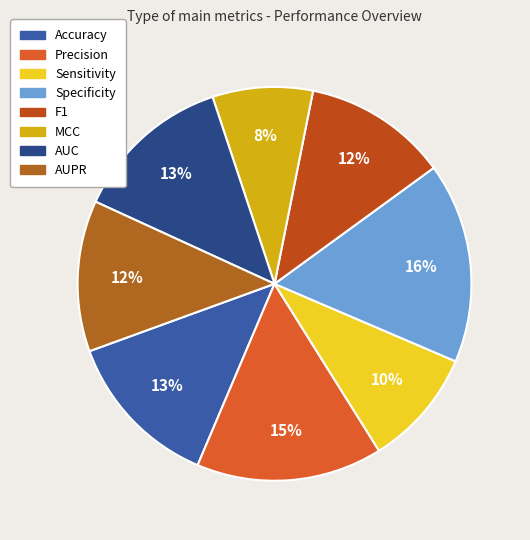

Count the number of slices in the pie.

8